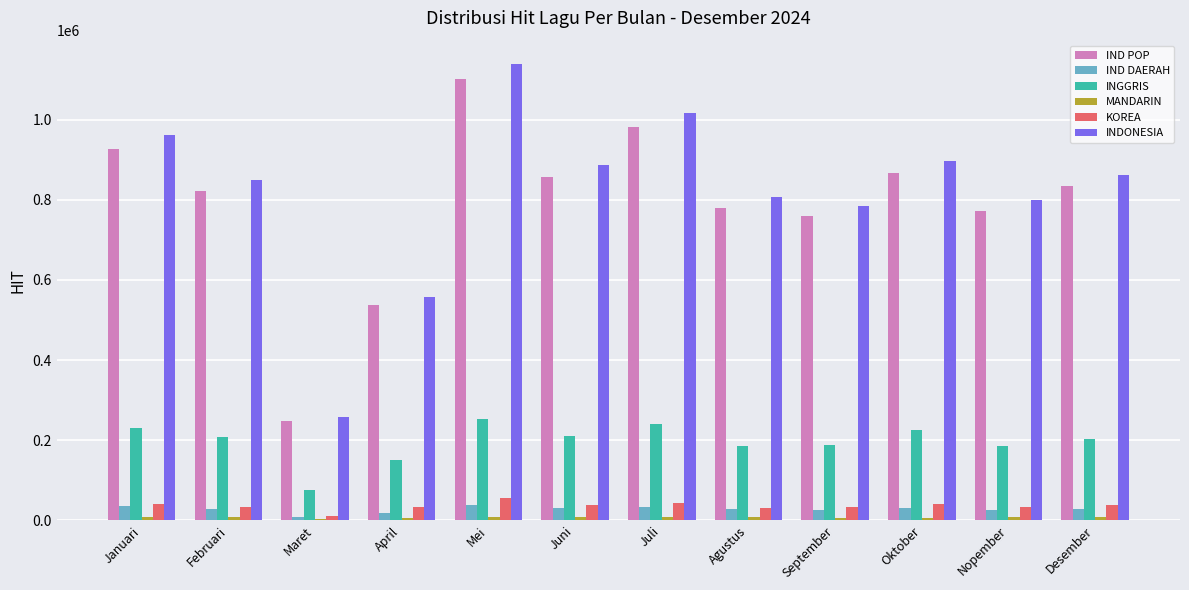

At which label does INDONESIA reach its peak?

Mei